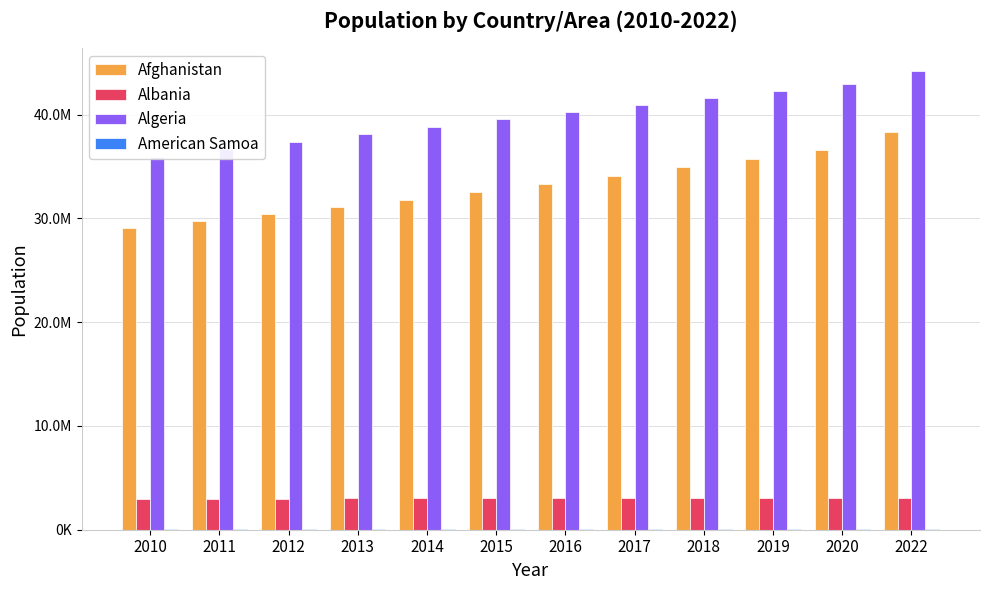

What is the difference between the maximum and second lowest values in the Algeria series?

7525056